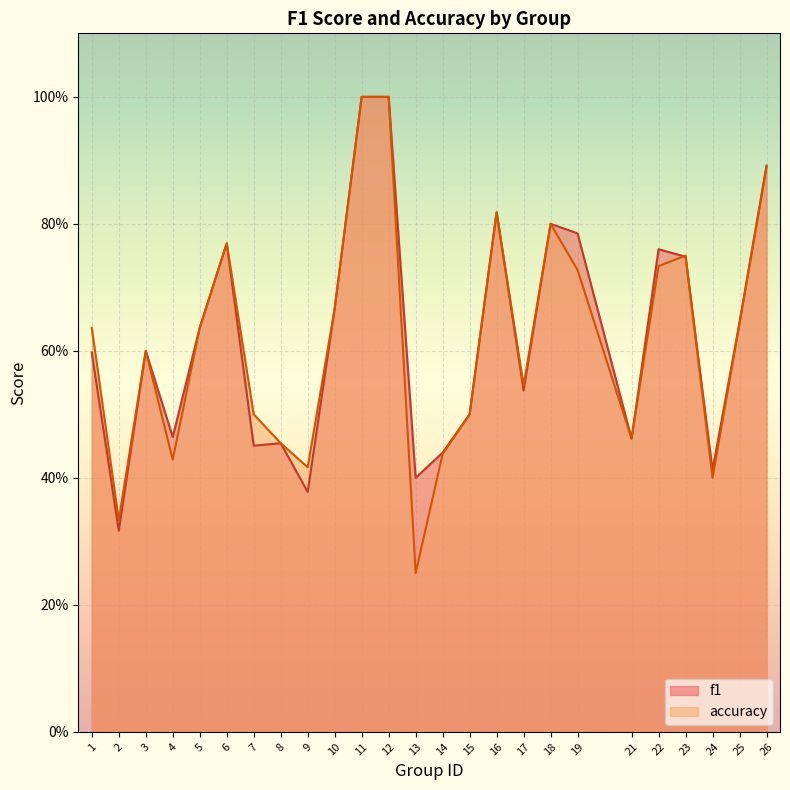

Does the chart display data point markers on the line(s)?

No